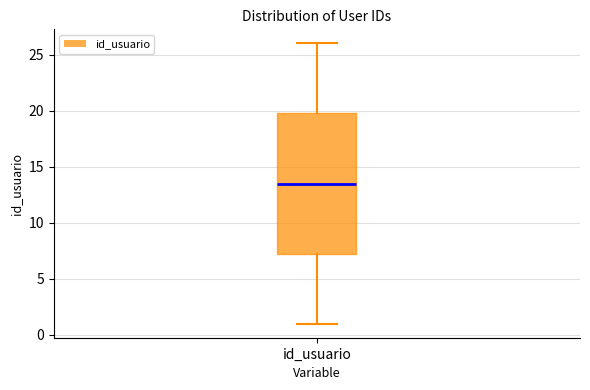

Read this box plot against the y-axis: the position of the median line, the range covered by the box, and the ends of both whiskers. The values are not printed on the chart, so give them approximately, as read against the axis.

median 13.5, box 7.5 to 20.0, whiskers 1.0 to 26.0